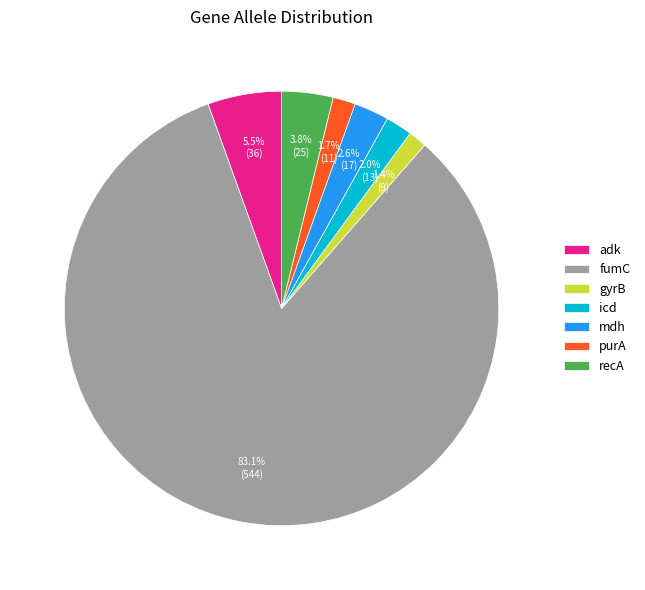

Approximately how many times larger is the value at mdh compared to recA?

0.7